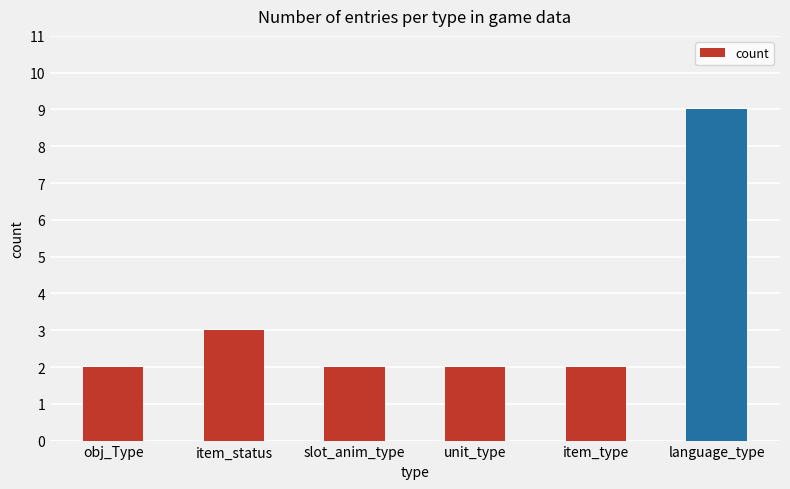

What is the label of the 6th bar from the right?

obj_Type